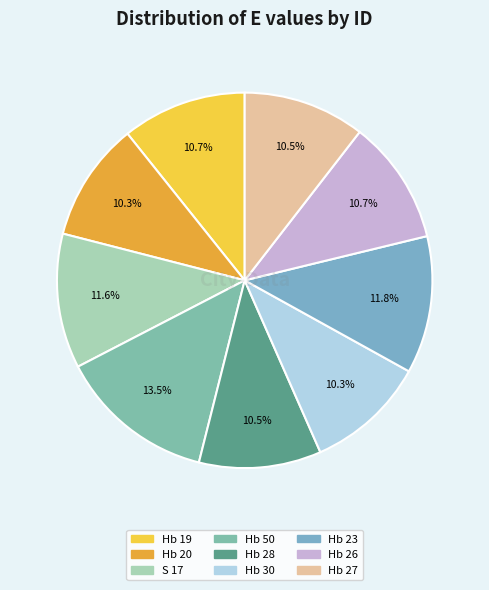

Is it true that Hb 20 is 4% of the pie?

False